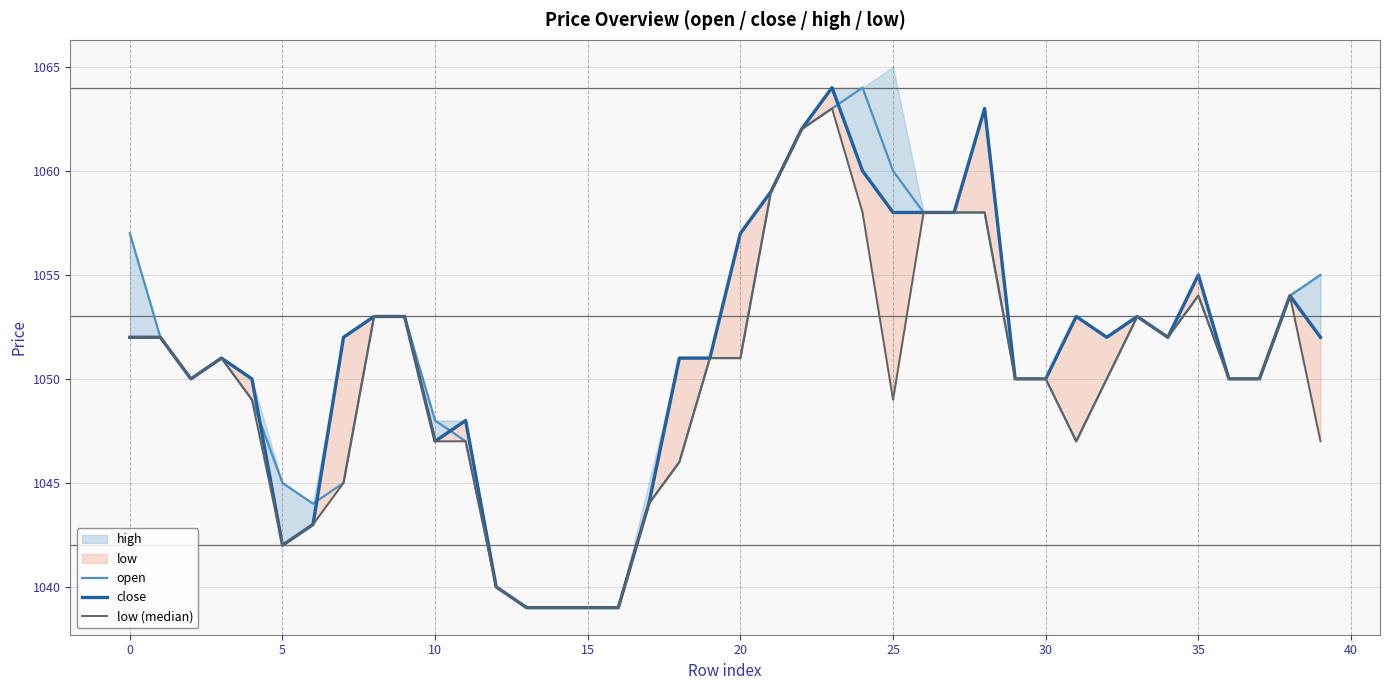

What is the label of the 27th point from the left?

26